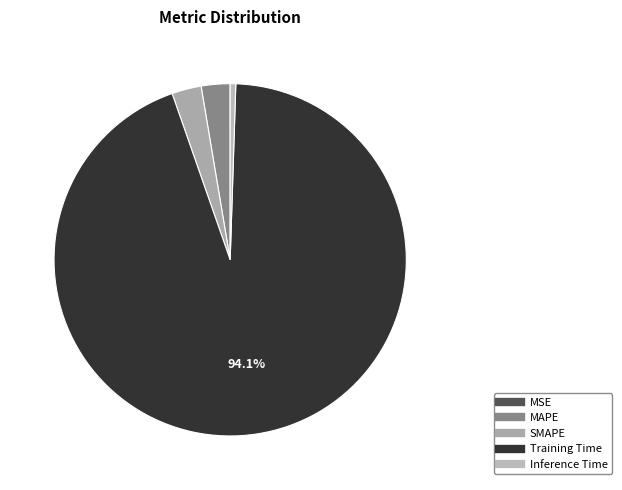

True or false: SMAPE accounts for 3% of the total.

True